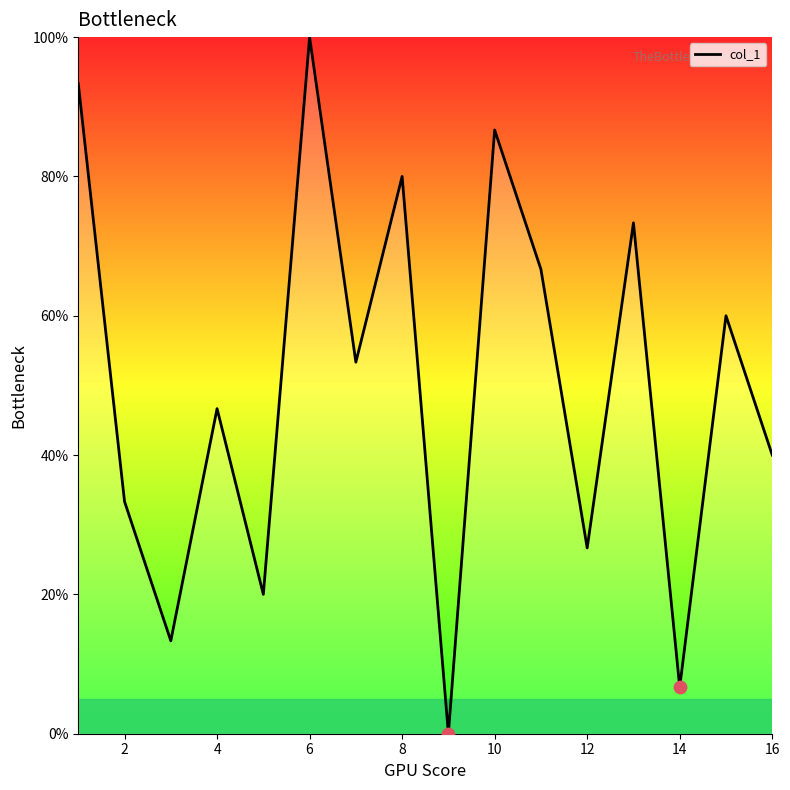

What is the difference between the maximum and minimum values?

100.0